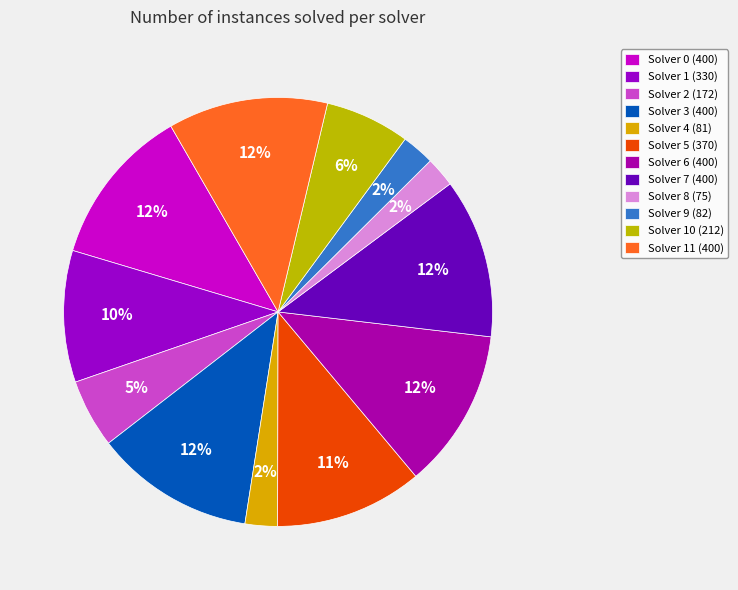

Count the number of slices in the pie.

12